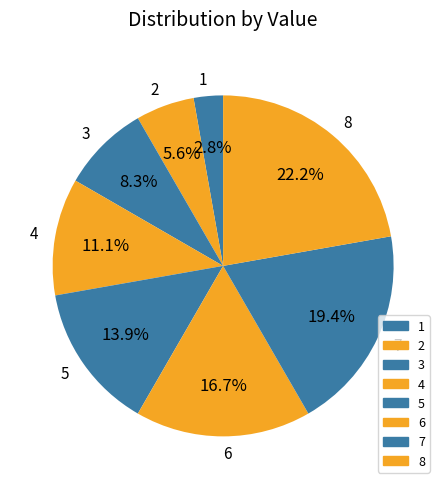

Which slice is the largest?

8